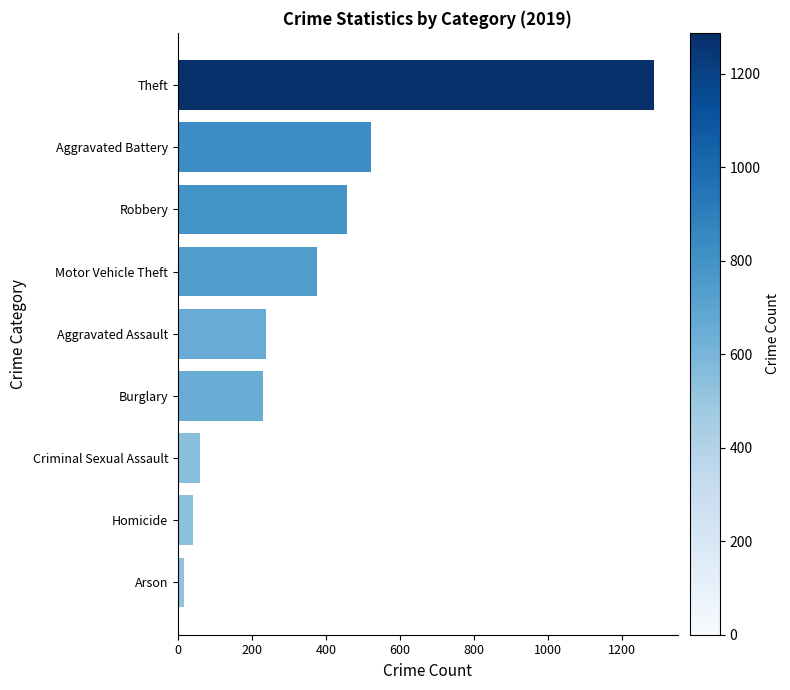

How many values are below 238?

4